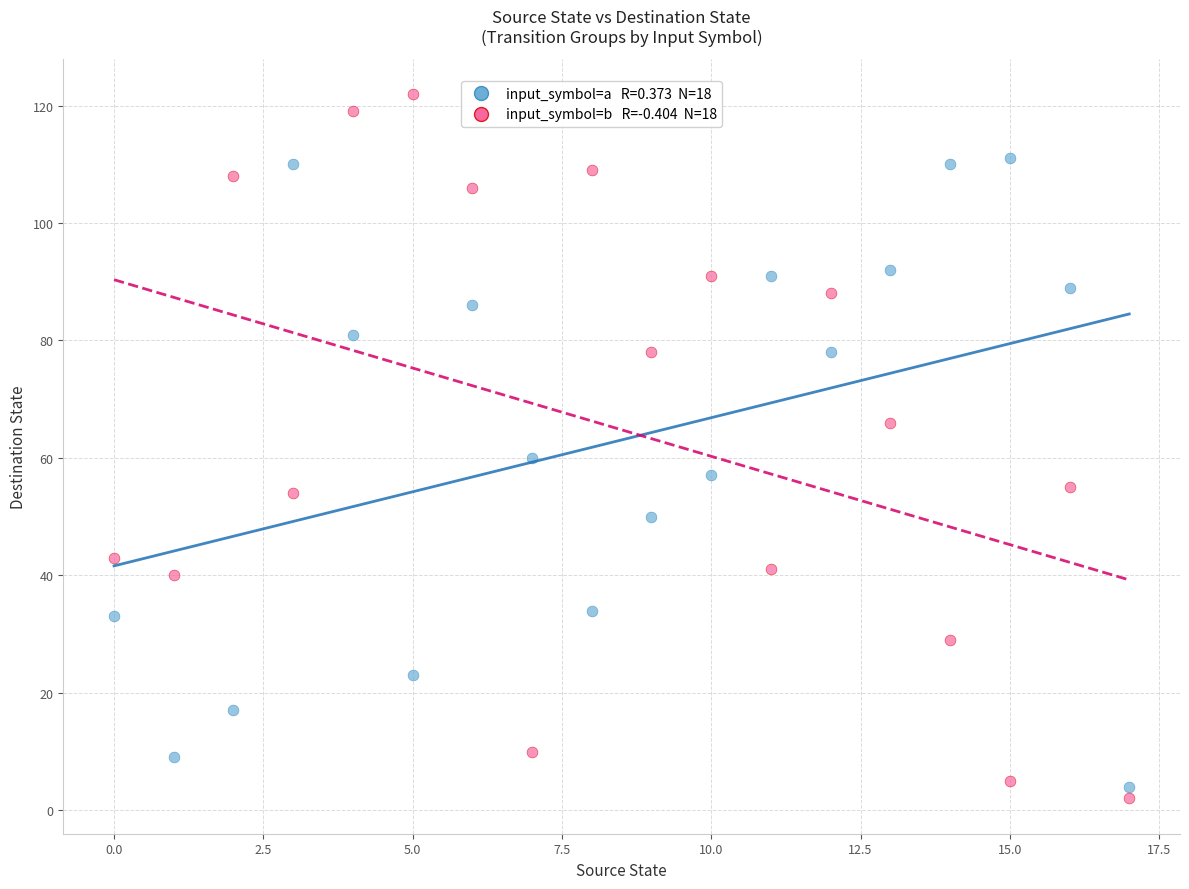

Across all data points, what is the range of Y values (max minus min)?

120